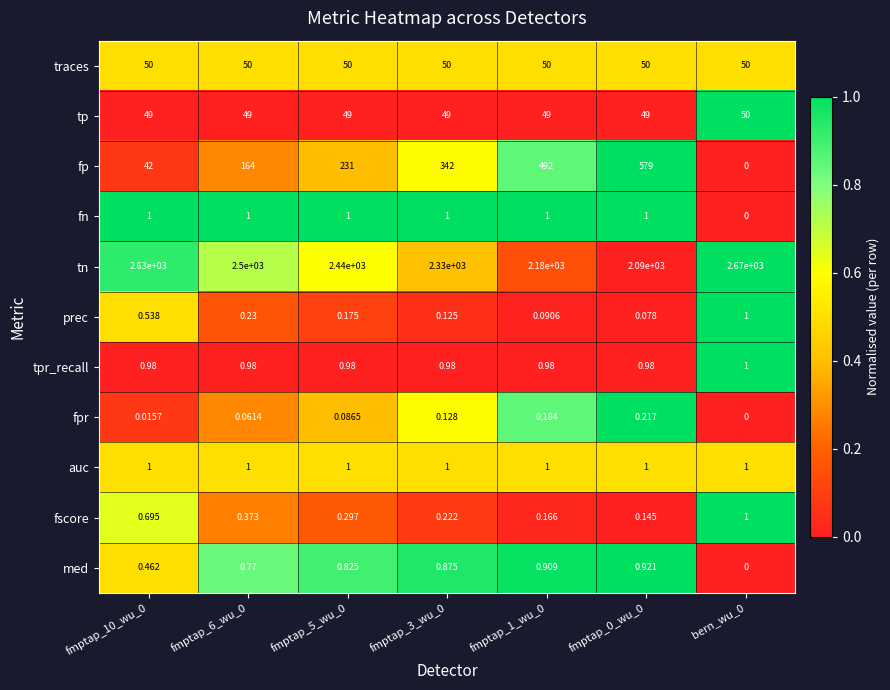

Which series changed the most between fmptap_5_wu_0 and bern_wu_0?

fp